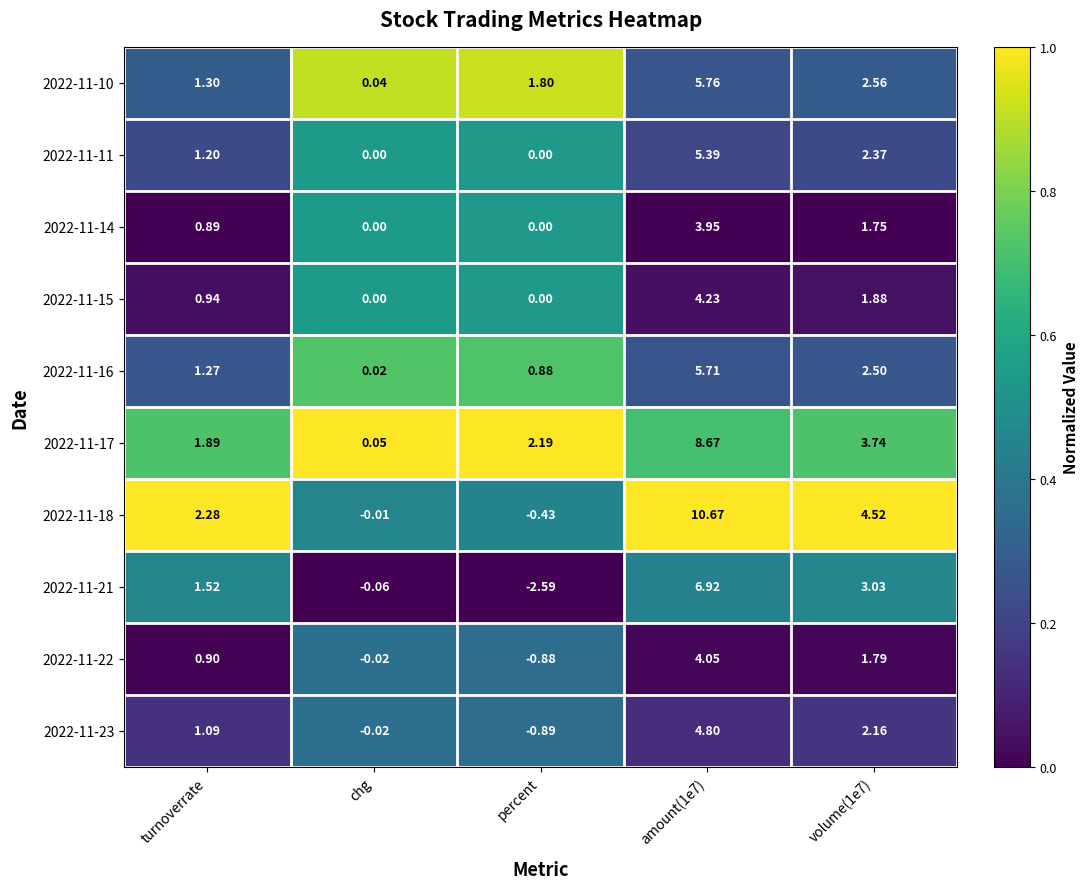

List the series in order of their peak value, highest first.

2022-11-18, 2022-11-17, 2022-11-21, 2022-11-10, 2022-11-16, 2022-11-11, 2022-11-23, 2022-11-15, 2022-11-22, 2022-11-14